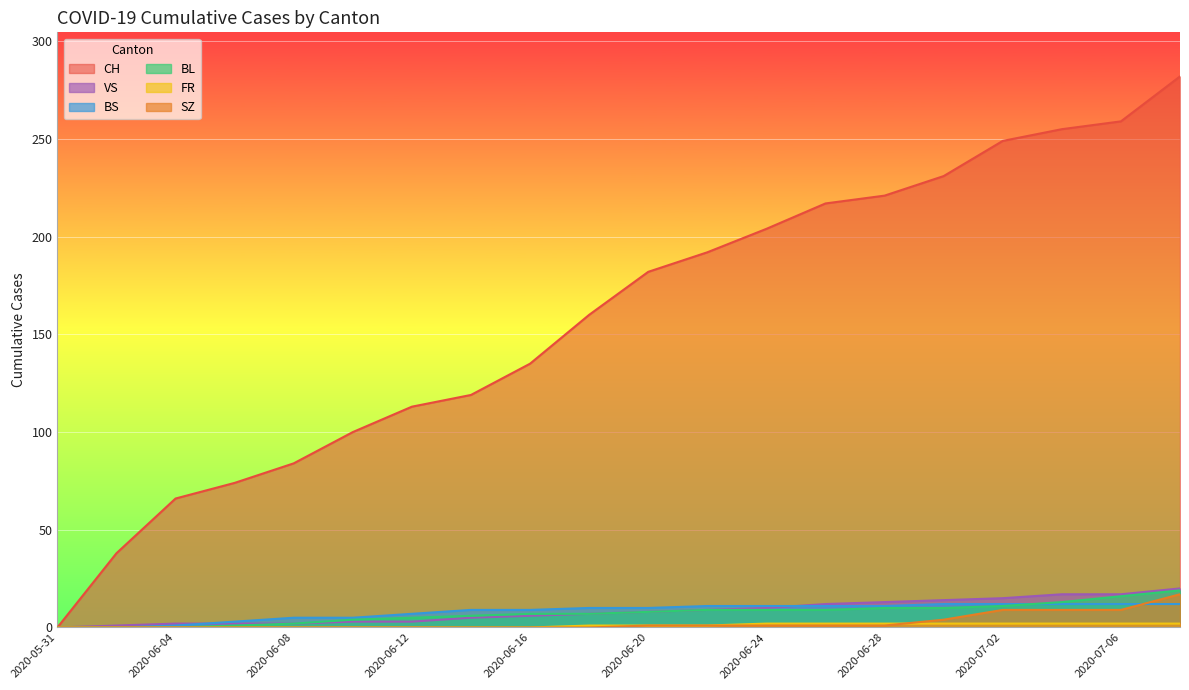

True or false: SZ has more than 2 interior local peaks.

False